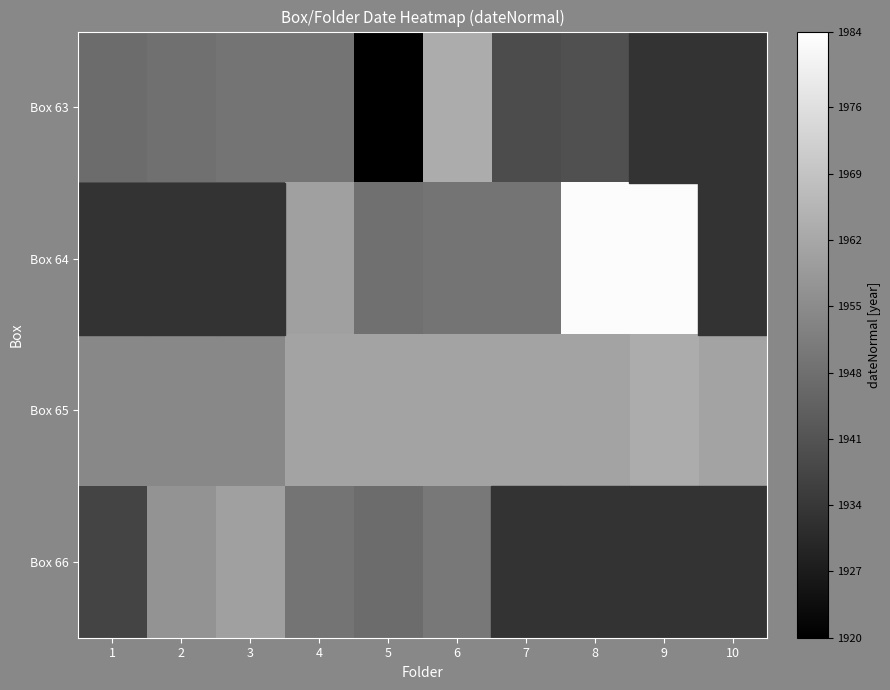

What is the difference between the Box 66 values at 2 and 4?

8.0